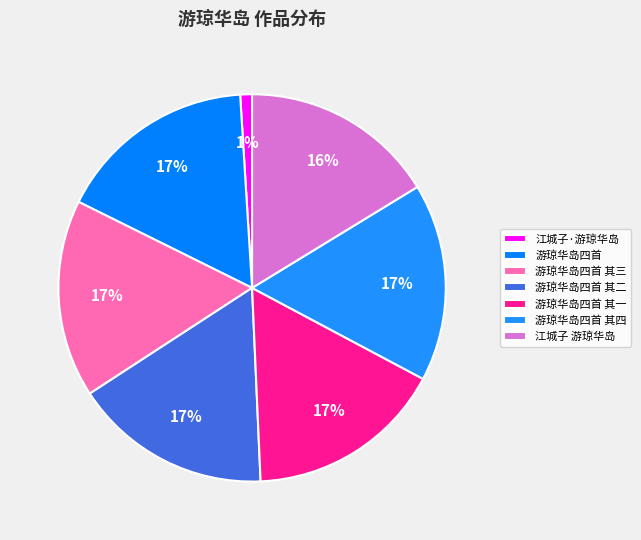

Is 游琼华岛四首 其一 the majority of the pie?

No